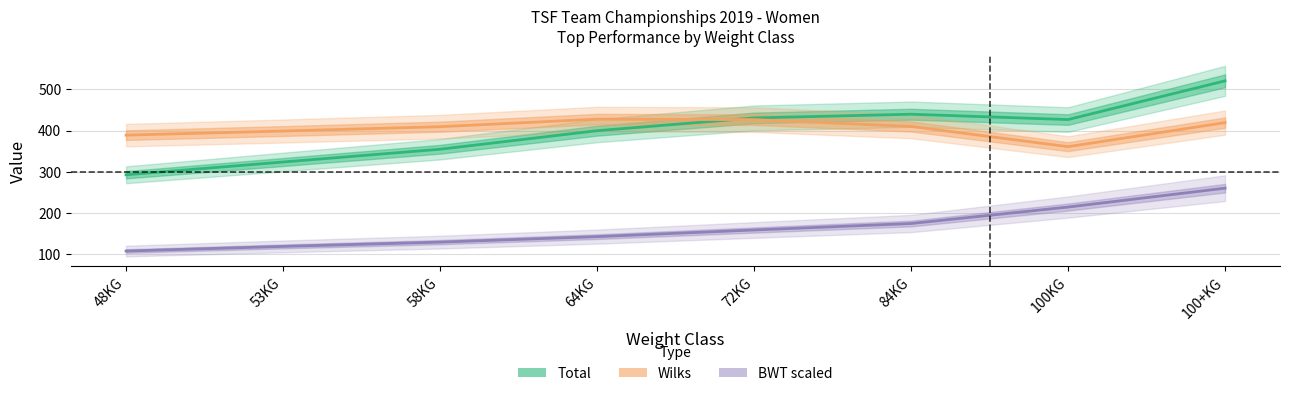

Which series changed the most between 58KG and 64KG?

Total (Estimate)